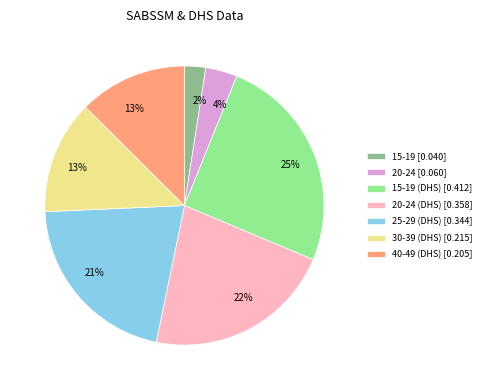

To the nearest percent, what portion does 40-49 (DHS) [0.205] represent?

13%